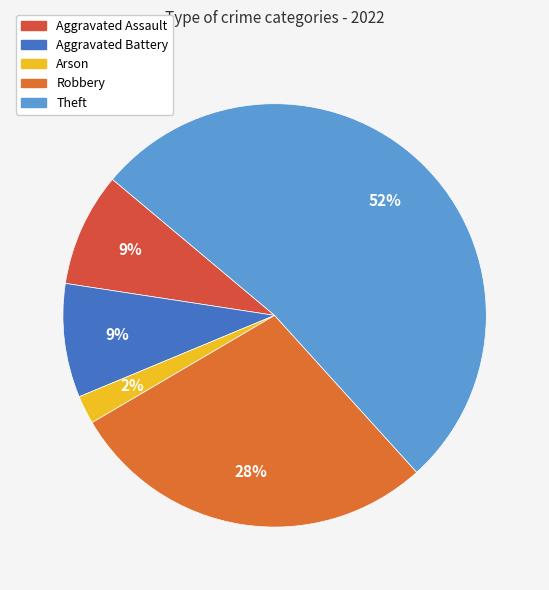

To the nearest percent, what is the average slice percentage?

20%